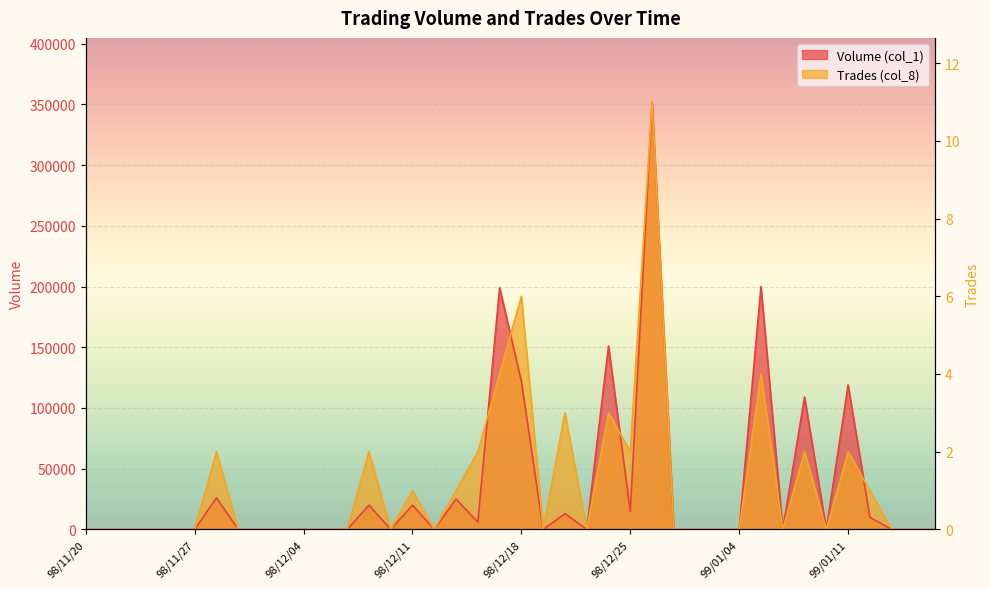

What is the sum of all values?

46